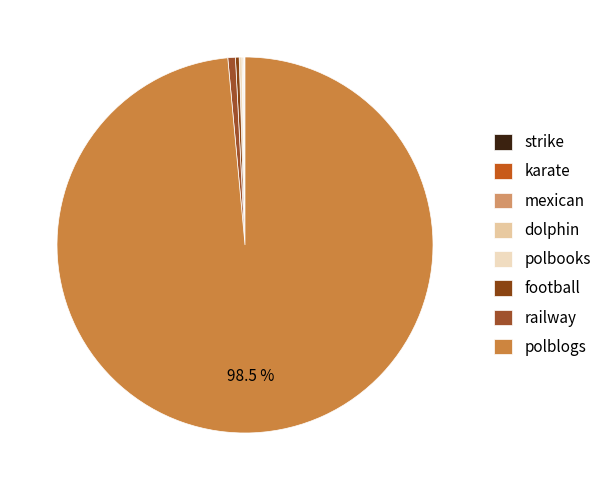

Which slice is the smallest?

strike